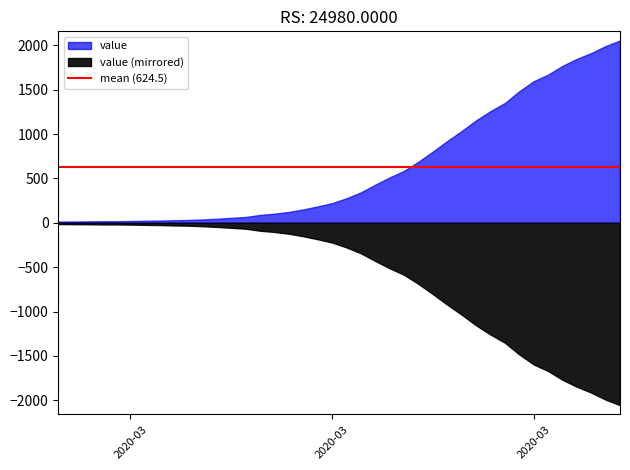

What is the difference between the values at 2020-03-20 and 2020-03-11?

364